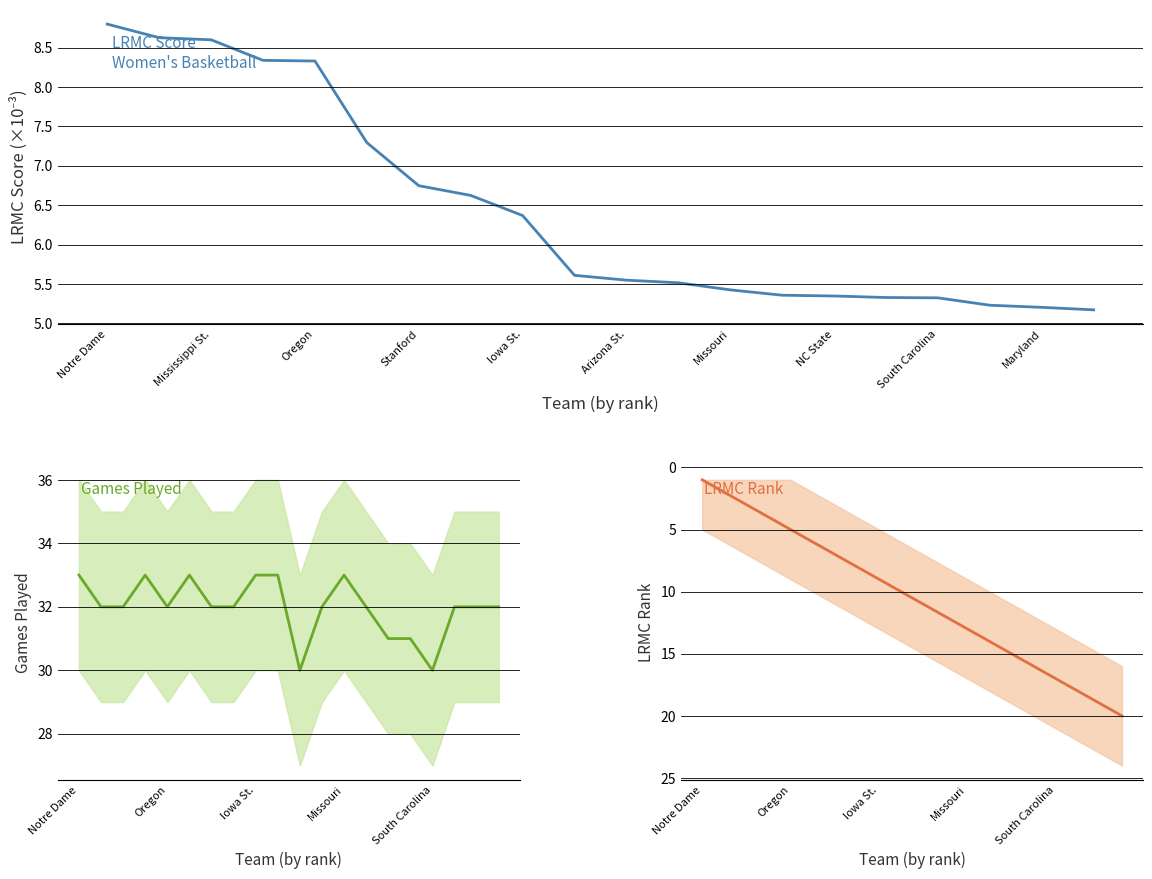

Is the value of LRMC Rank at Oregon greater than the value of ngames at South Carolina?

No